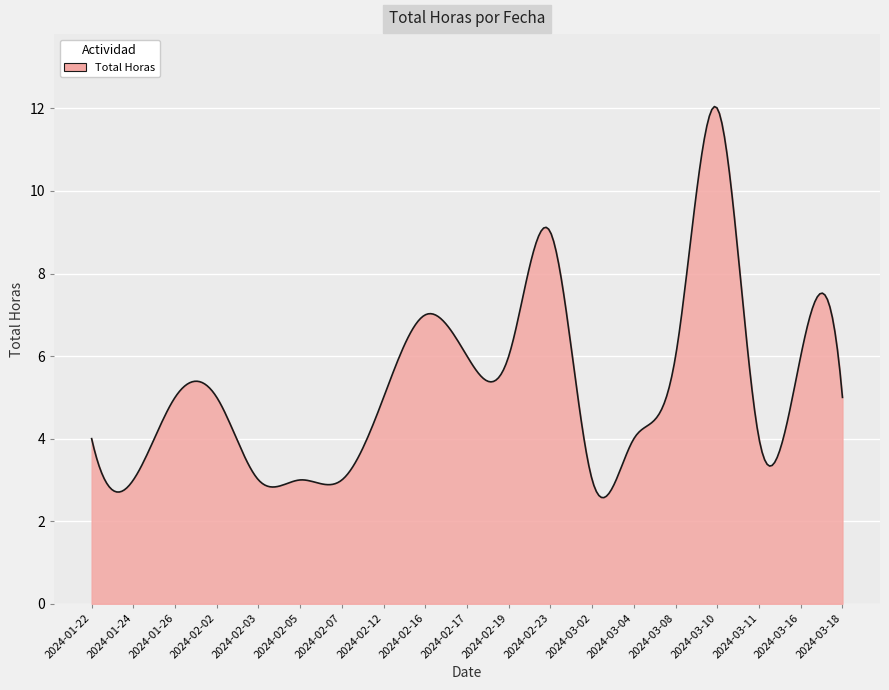

What is the smallest value displayed?

2.6